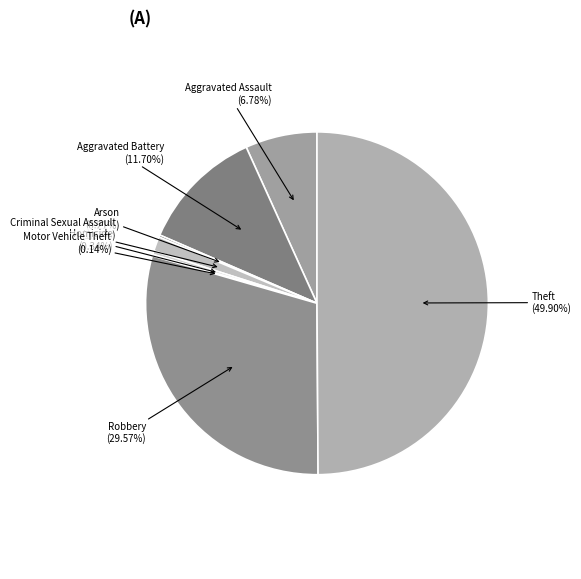

To the nearest percent, what percentage of the pie is Aggravated Battery?

12%